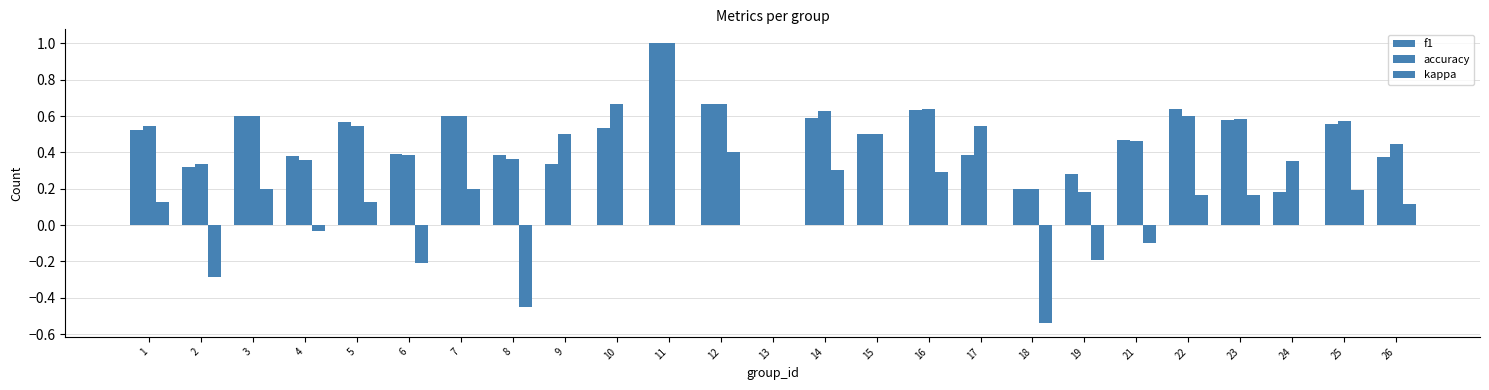

How many groups of bars are there?

25